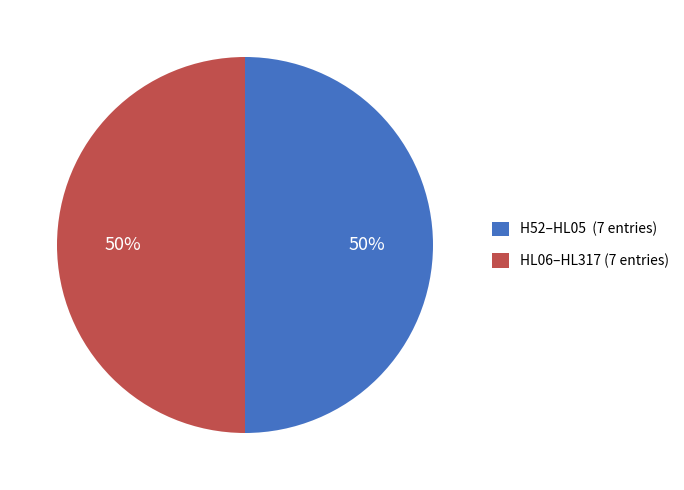

To the nearest percent, what is the difference between the largest and smallest slice percentages?

0%